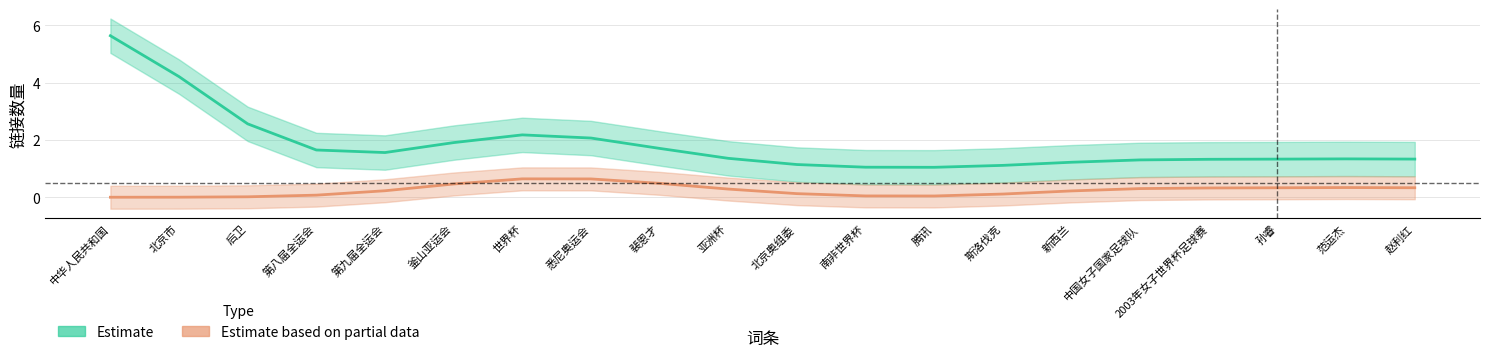

Where is the first local minimum for Estimate?

第九届全运会